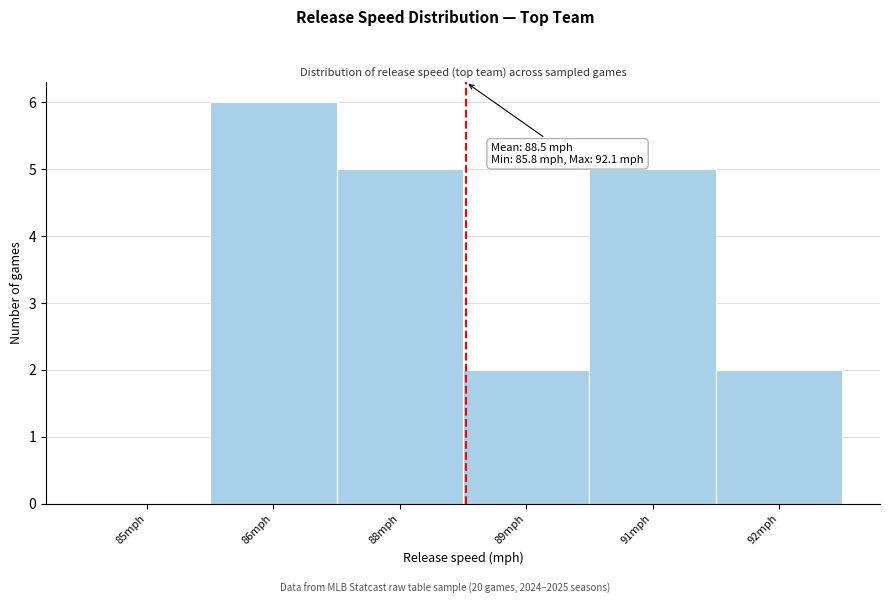

Reading right to left, list all the values displayed in this chart.

92mph=2	91mph=5	89mph=2	88mph=5	86mph=6	85mph=0